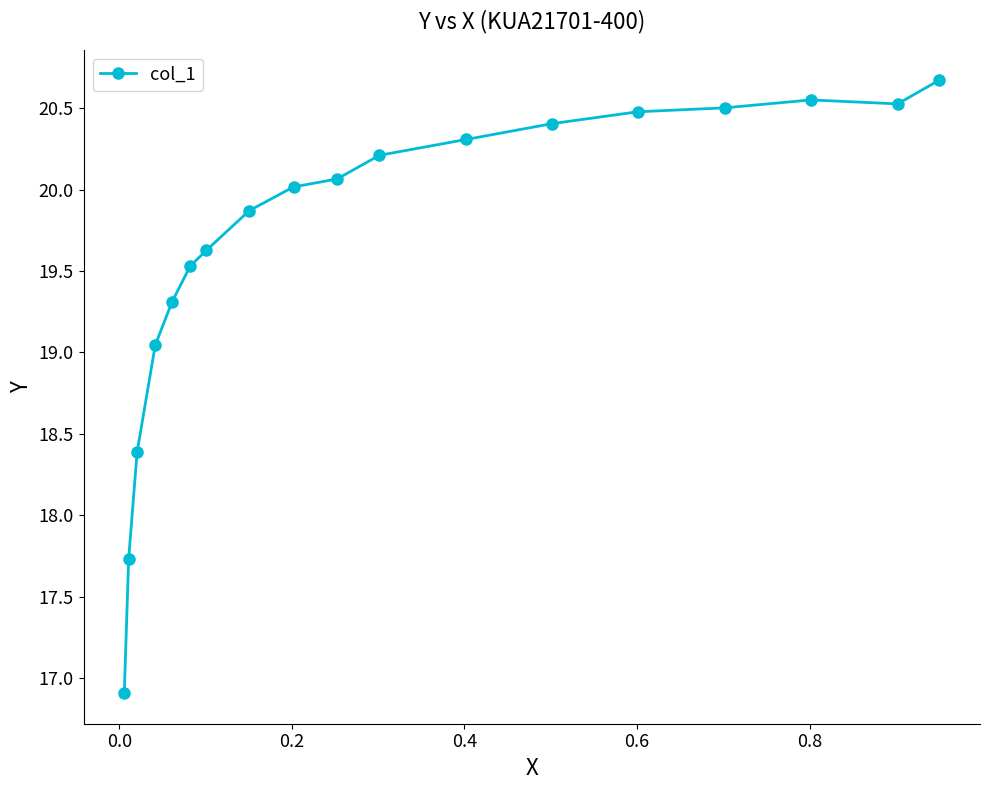

How many data points does each series have?

18